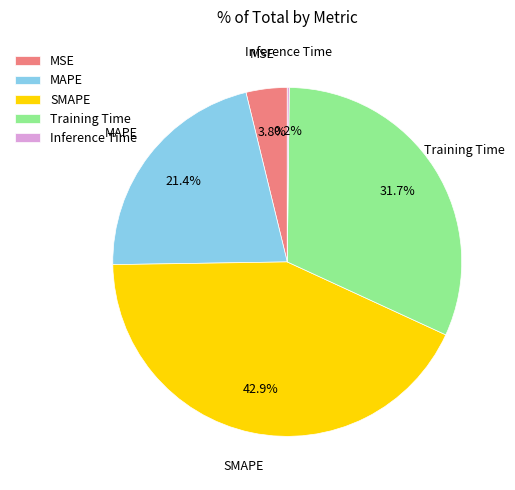

Approximately how many times larger is the value at Training Time compared to MAPE?

1.5